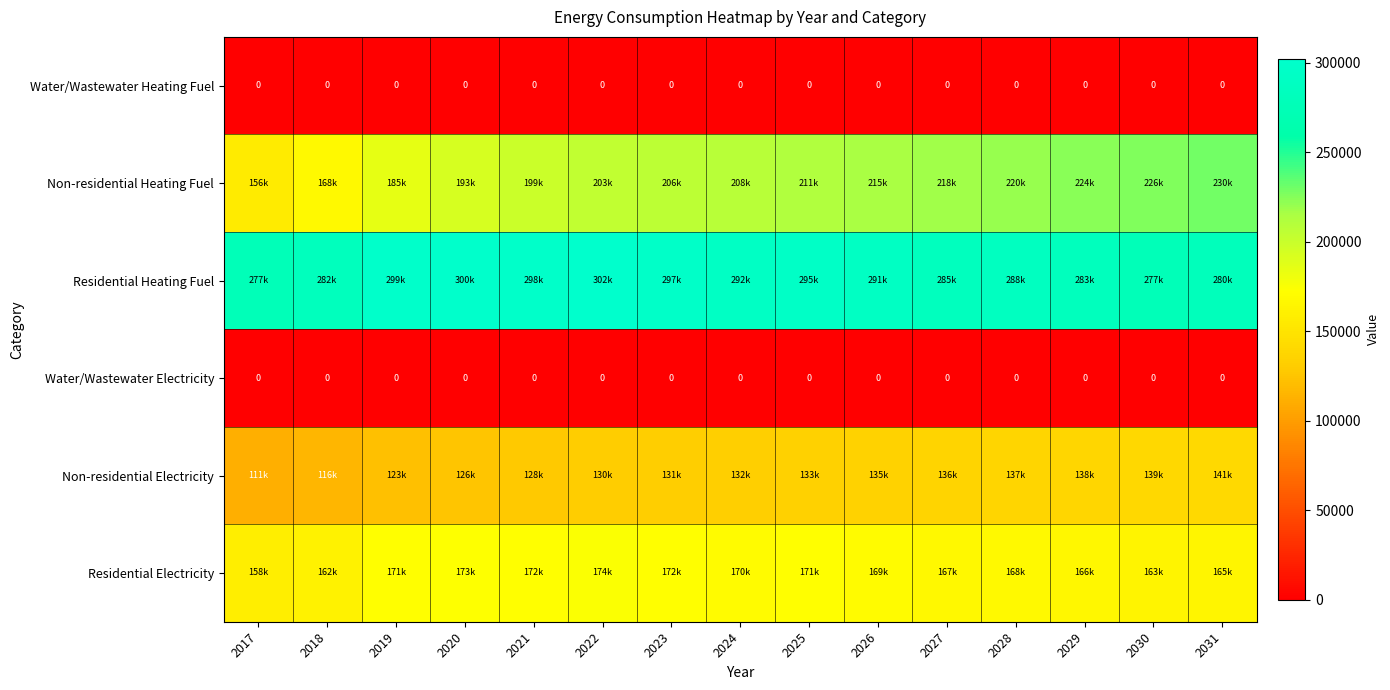

What is the total value across all series at 2027?

806040.8